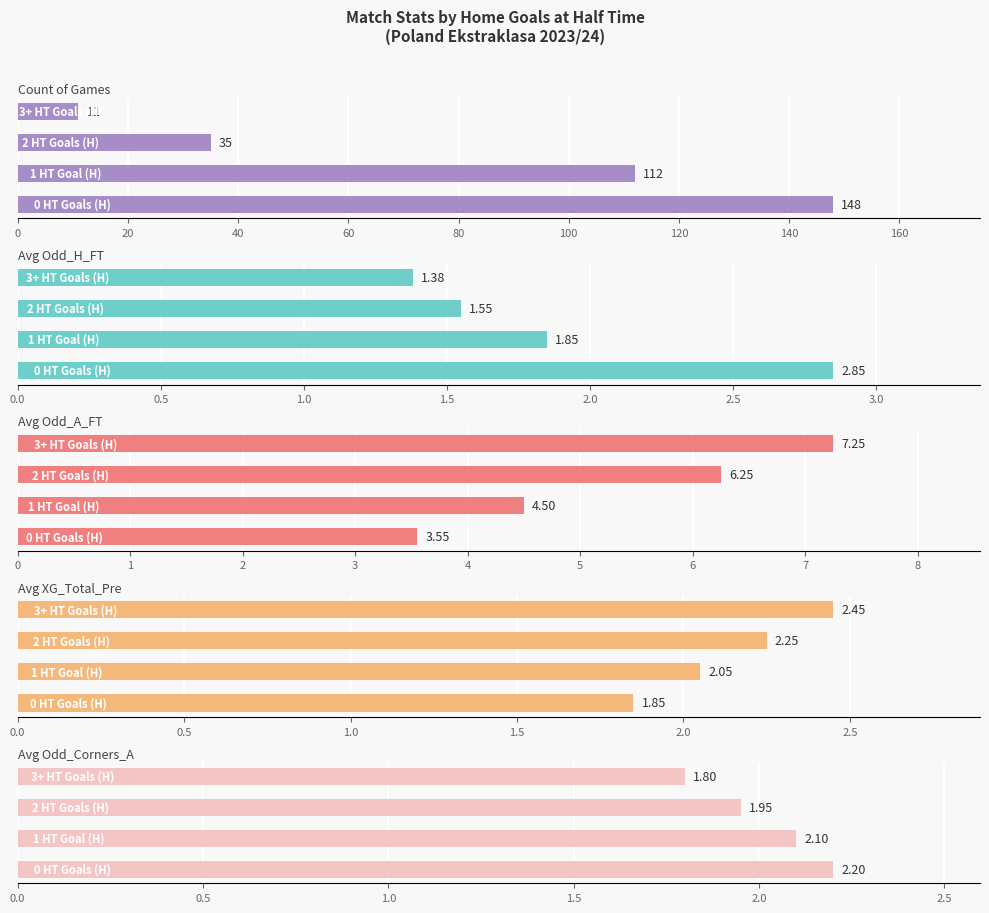

How many bars are there in total?

20